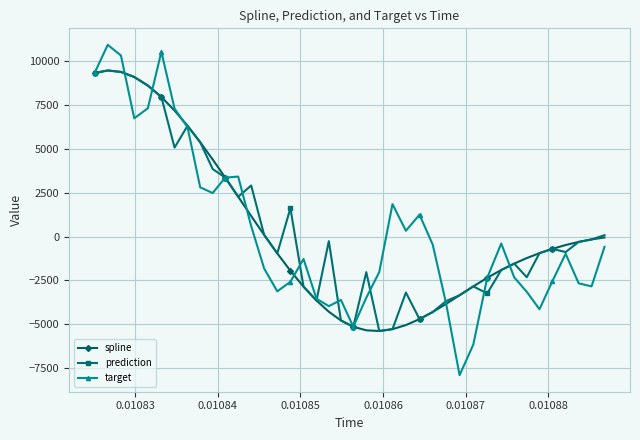

Which series has the largest range (max minus min)?

target